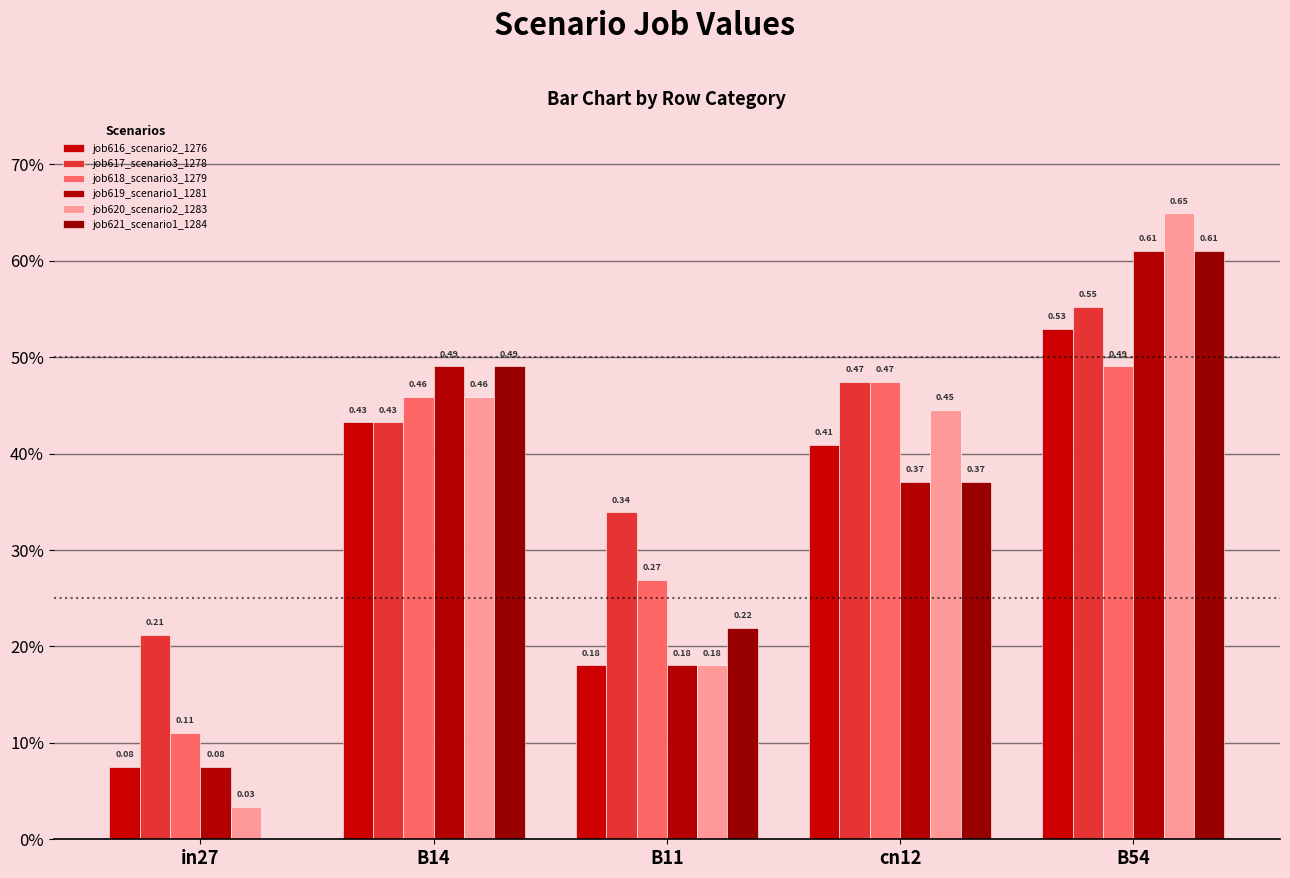

Which series has the largest range (max minus min)?

job620_scenario2_1283